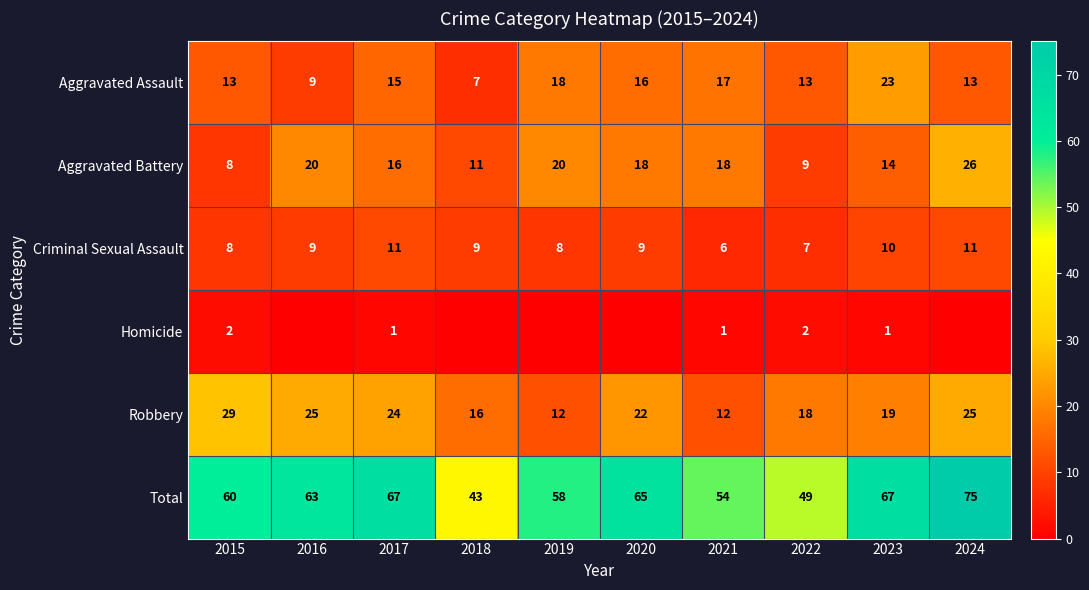

What is the difference between the second highest and second lowest values in the Total series?

18